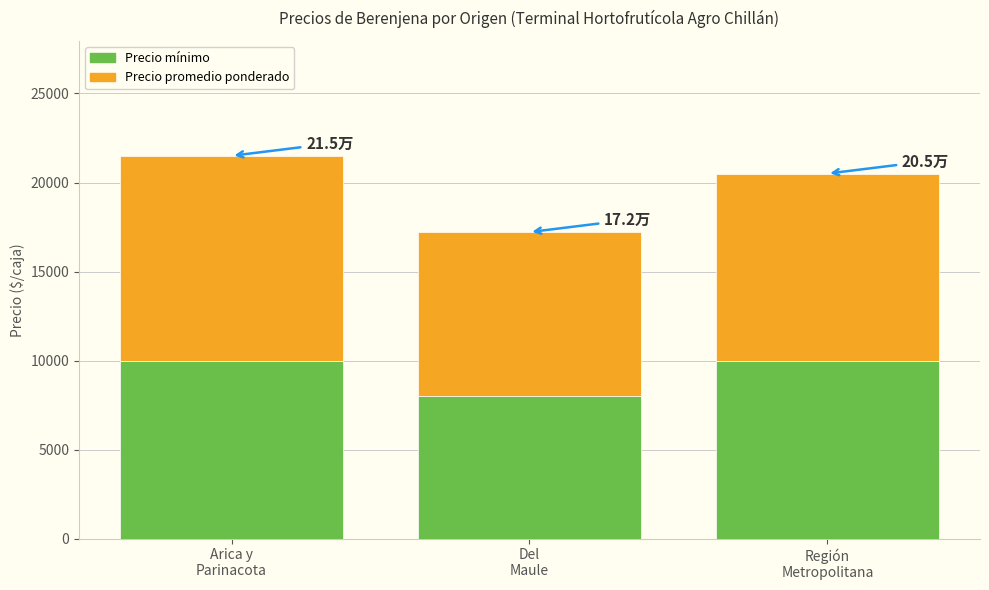

Reading left to right, transcribe the values for Precio mínimo.

10000	8000	10000